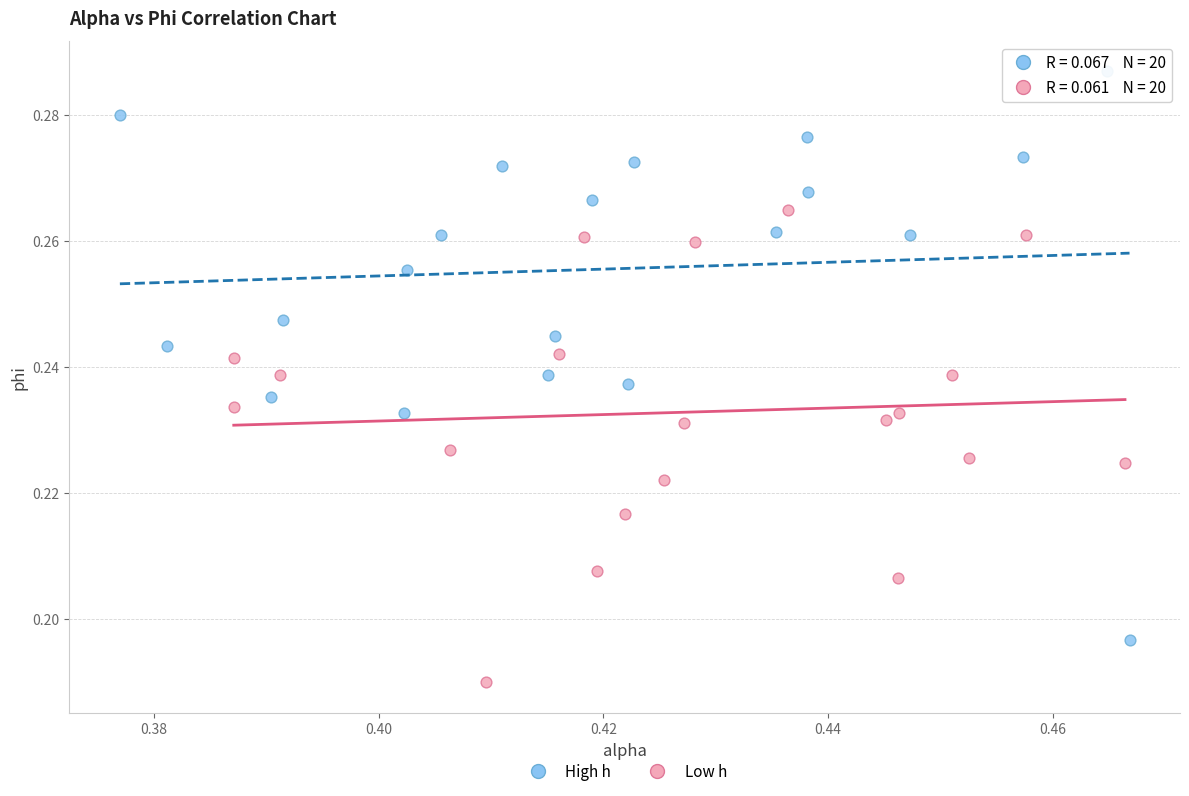

What are all the series names shown in the legend?

High h, Low h